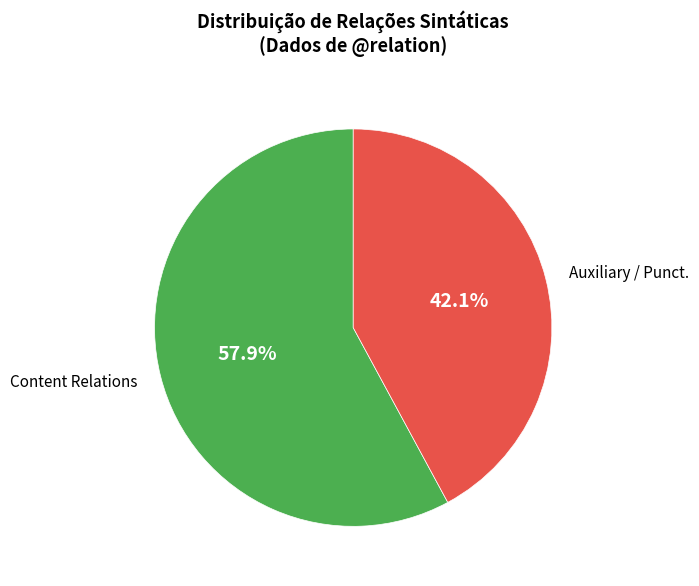

Does any single category account for the majority?

Yes